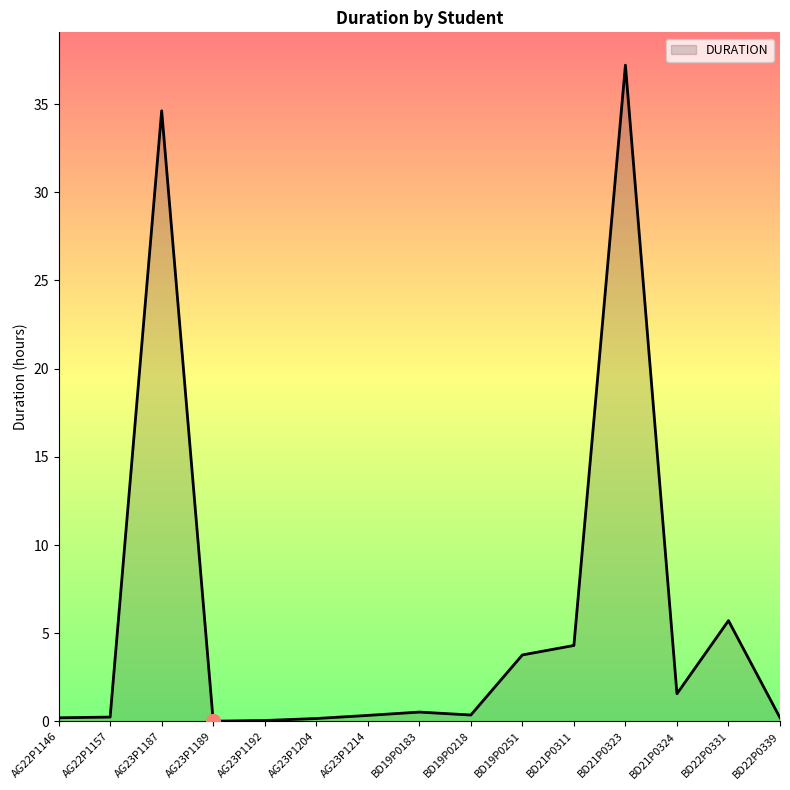

What is the maximum value shown in the chart?

37.2